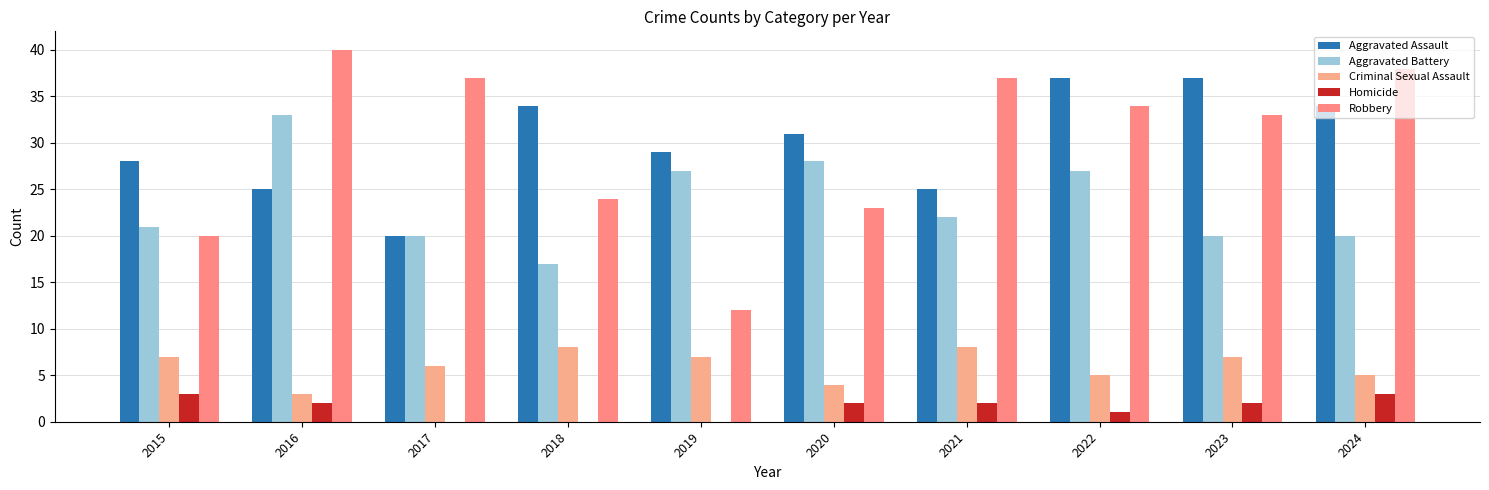

True or false: Robbery has a value of 37 at 2017.

True